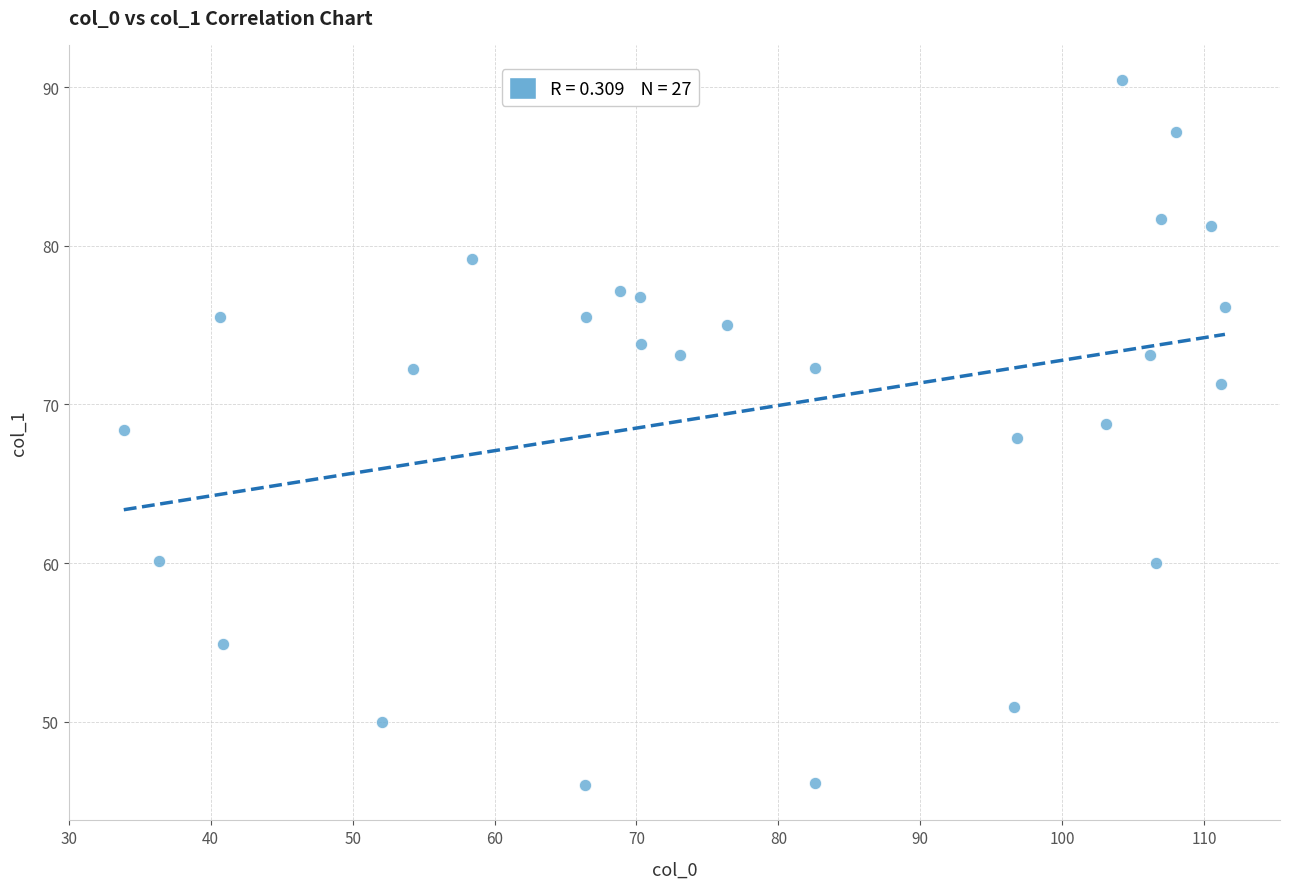

What is the range of Y values (max minus min)?

44.4